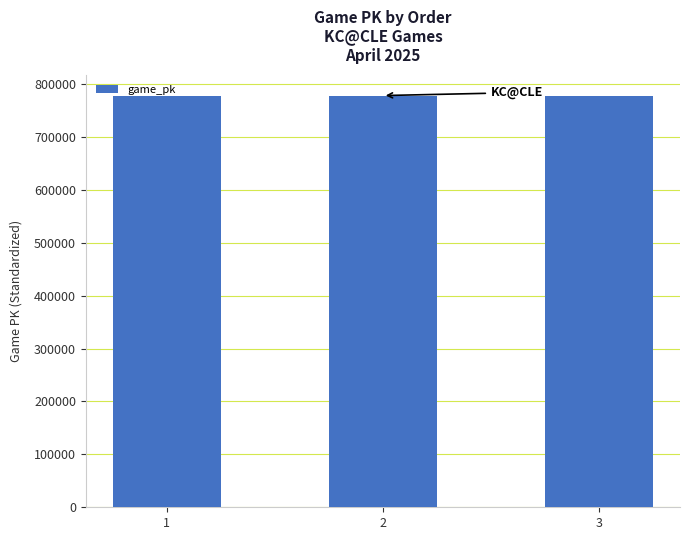

What is the average value?

778359